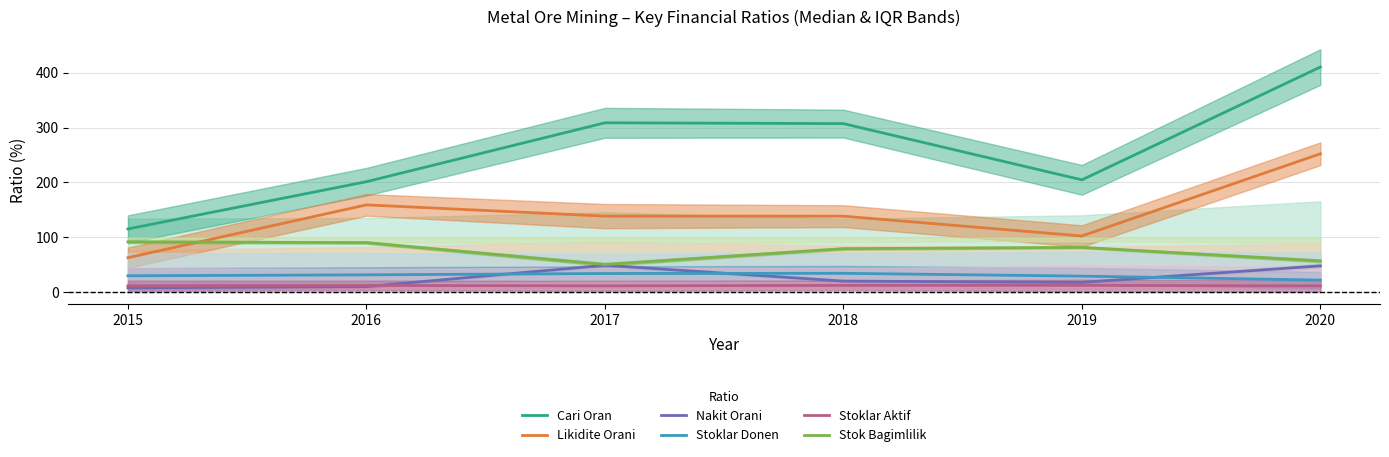

How many intersections are there between Stoklar Donen and Nakit Orani?

3